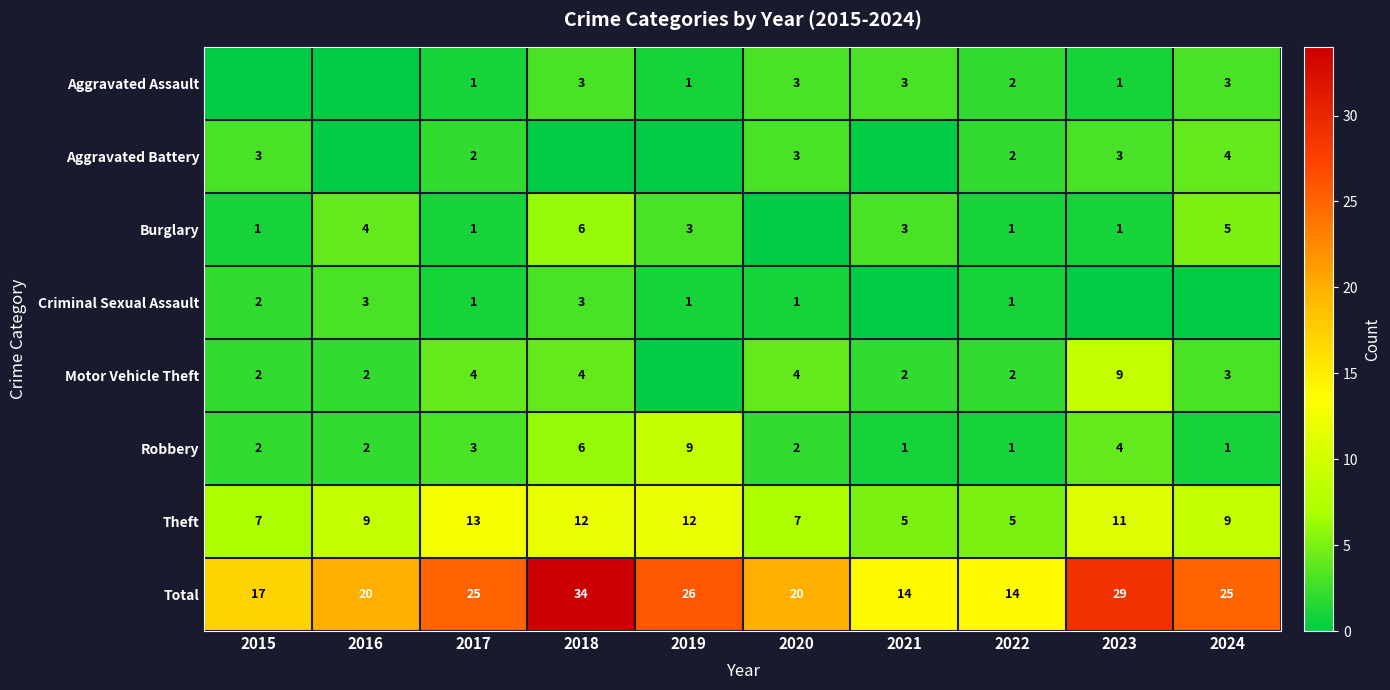

At which label does Total first exceed 25?

2018